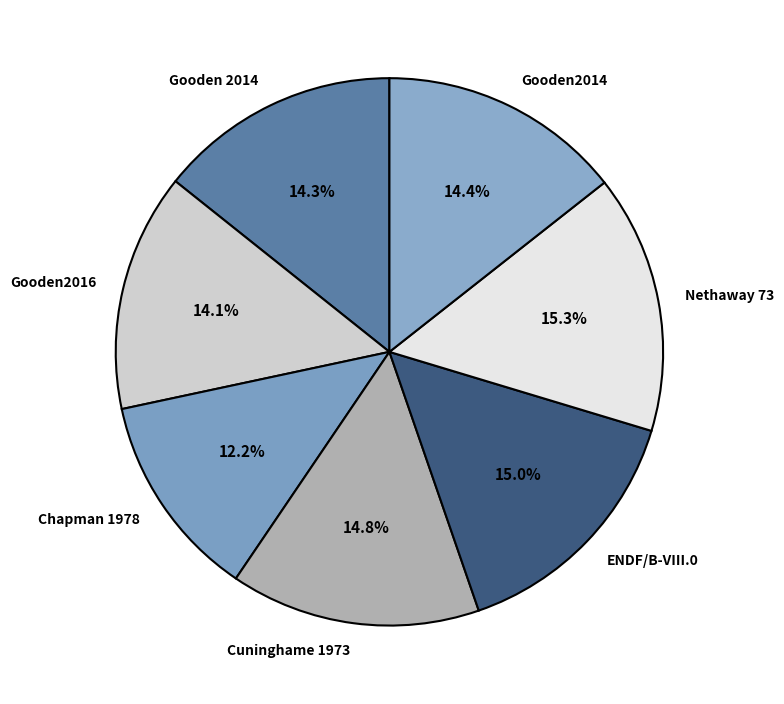

How many segments does this pie chart have?

7